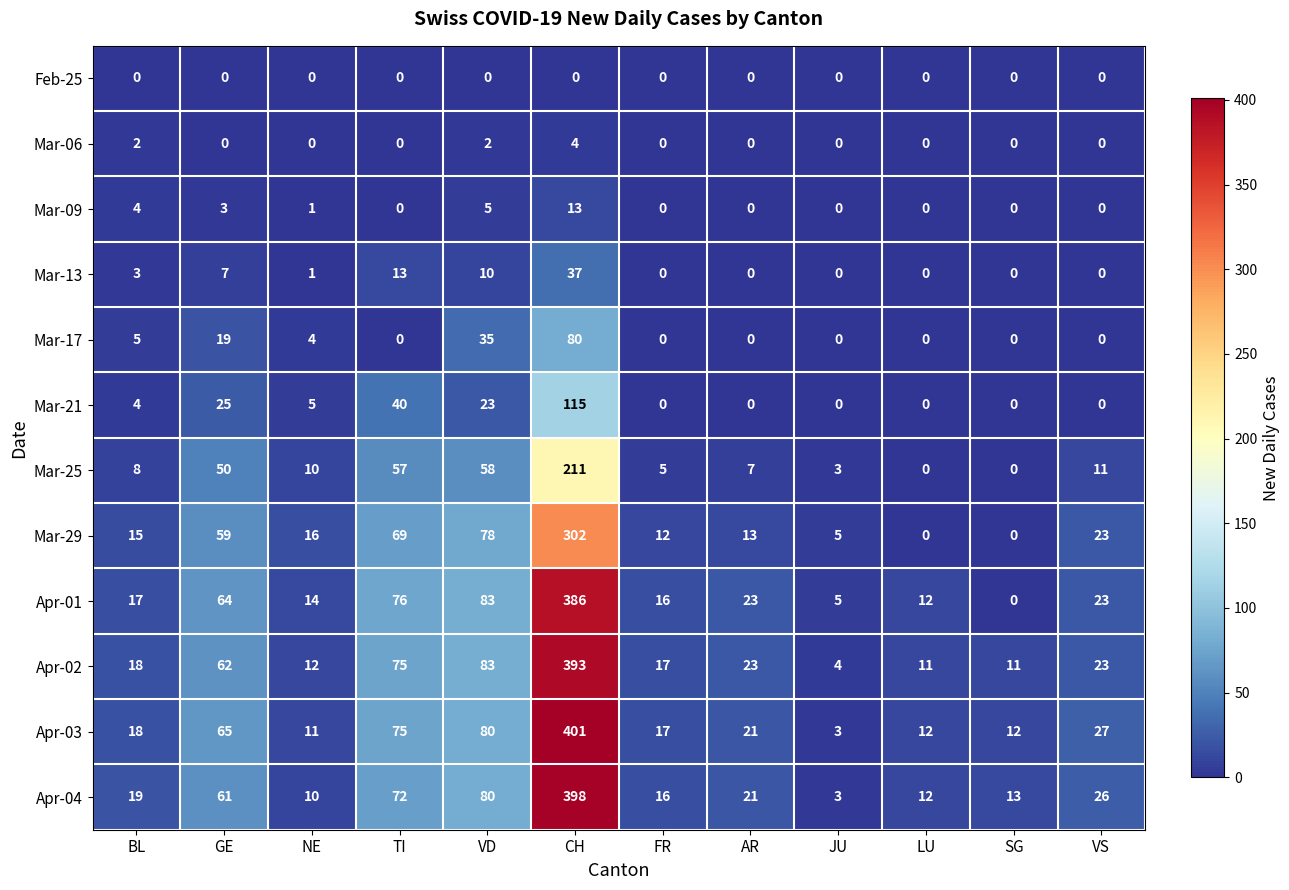

What is the difference between the second highest and second lowest values in the Mar-13 series?

13